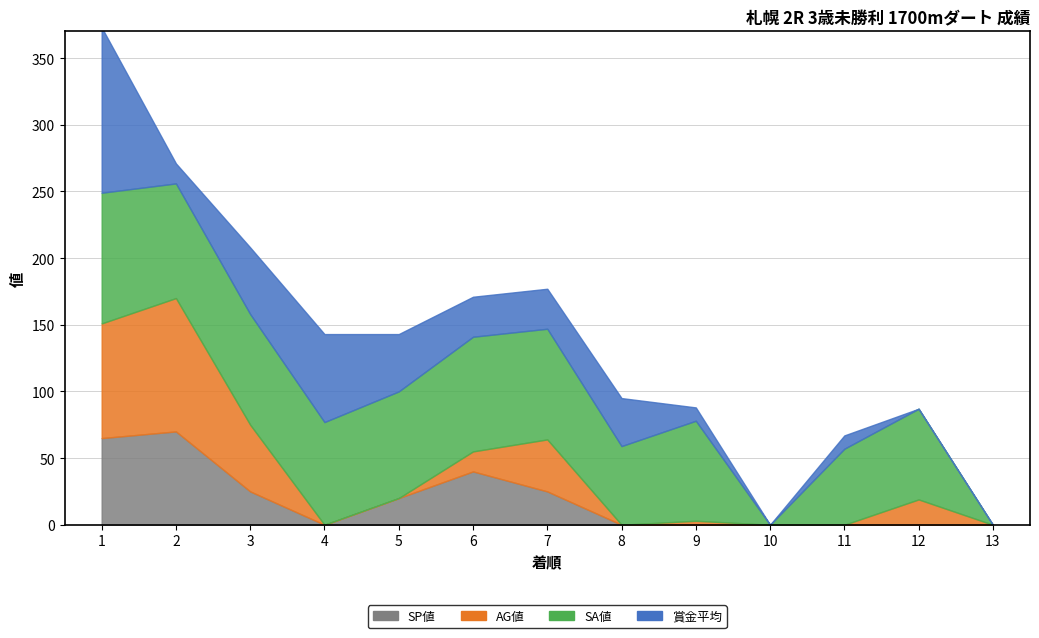

Rank the categories by 賞金平均 value from lowest to highest.

10, 12, 13, 9, 11, 2, 6, 7, 8, 5, 3, 4, 1